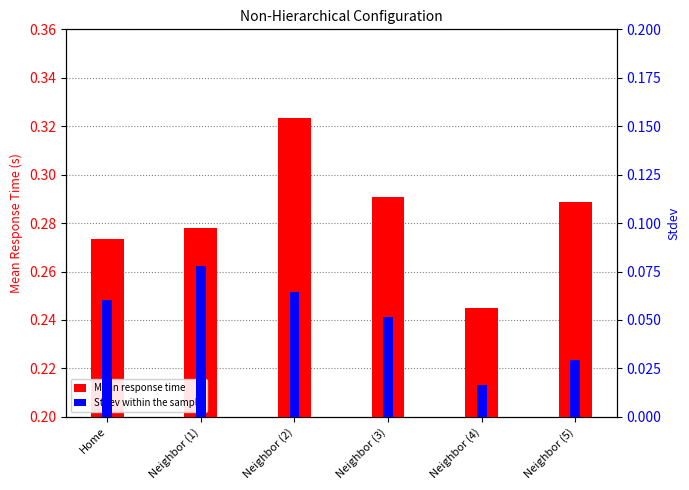

How many distinct data groups are displayed?

2